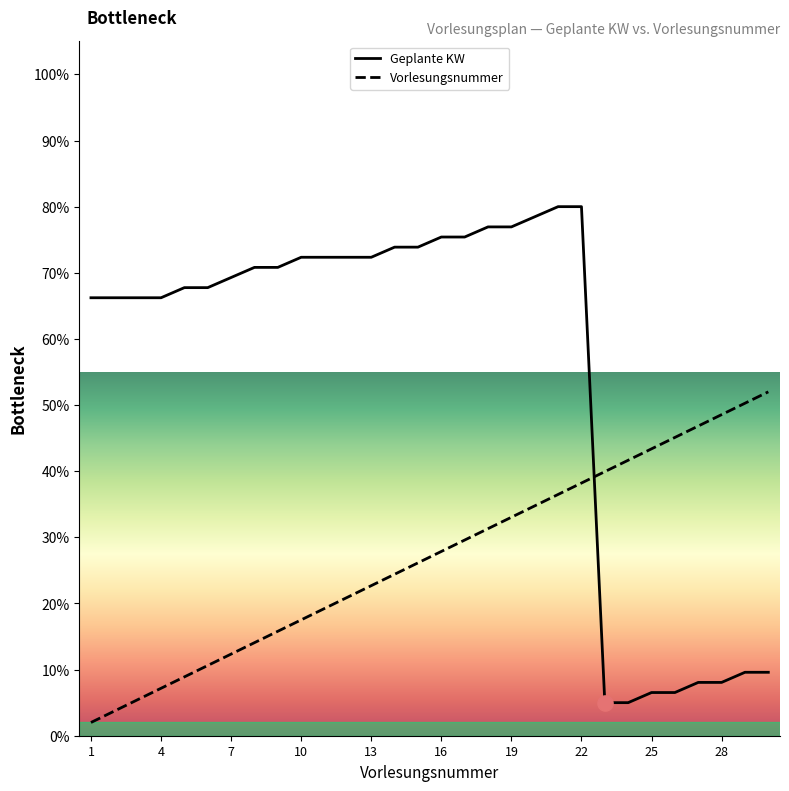

What is the total value across all series at 19?

110.0